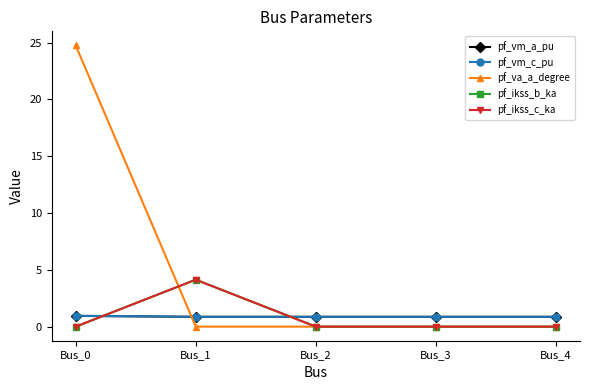

Is the value of pf_ikss_c_ka at Bus_3 greater than the value of pf_ikss_b_ka at Bus_0?

No